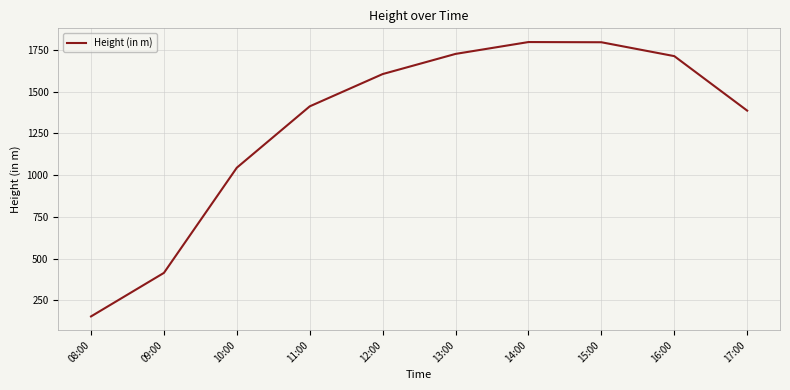

Read the value at 10:00.

1044.6